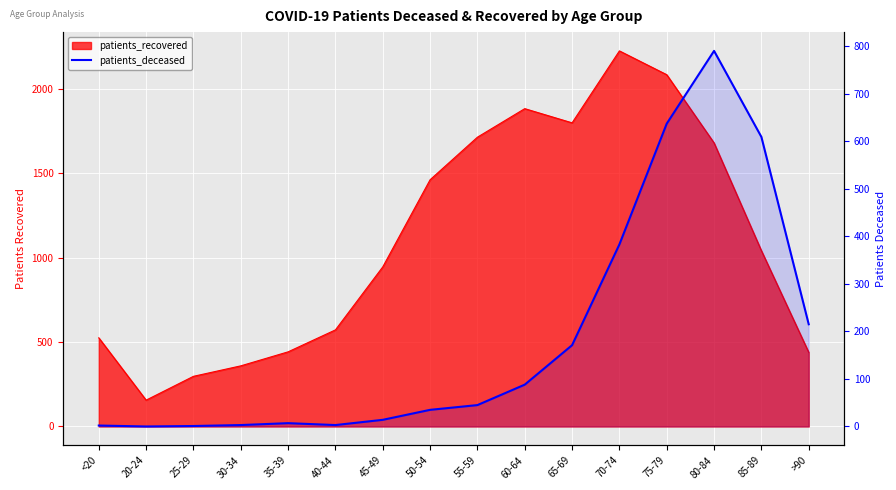

What is the label of the 11th point from the right?

40-44